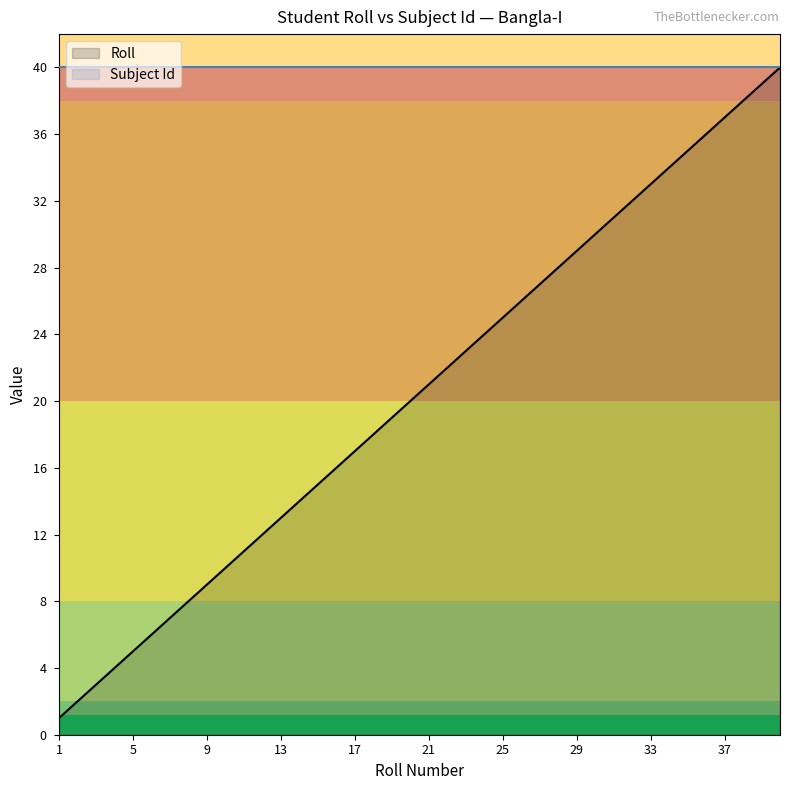

Is it true that the value at 9 is 9?

True